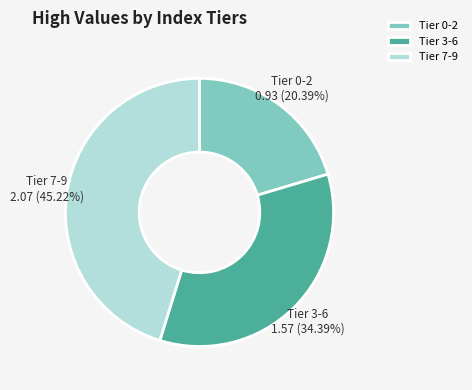

What is the largest slice in the pie chart?

Tier 7-9